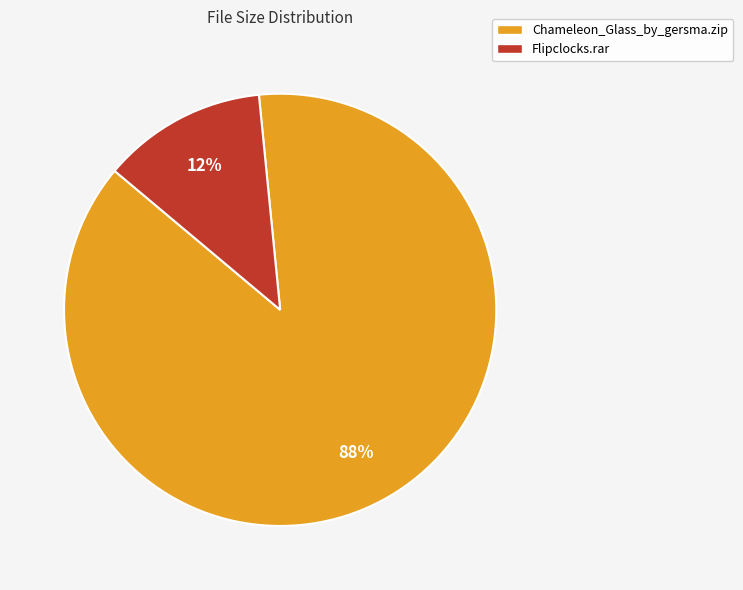

True or false: Chameleon_Glass_by_gersma.zip accounts for 75% of the total.

False